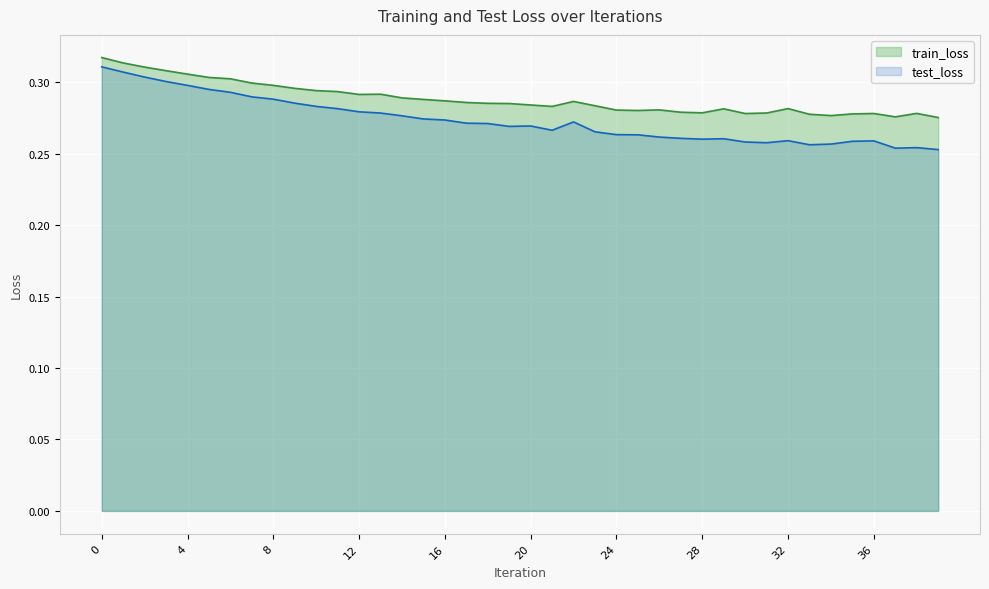

What is the value of the train_loss point at the 16th from the left?

0.3